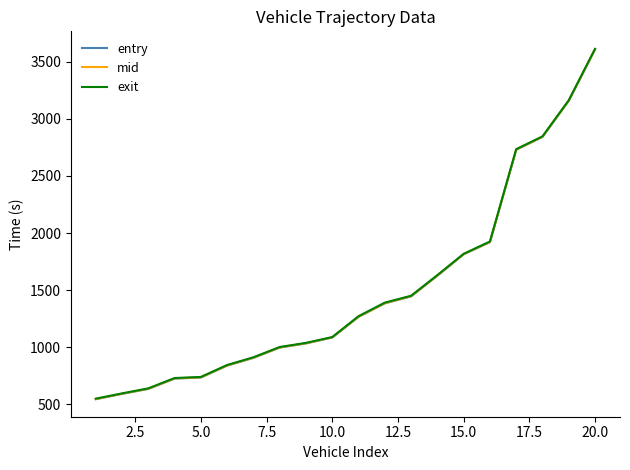

Is this an area chart (filled region under the line)?

No